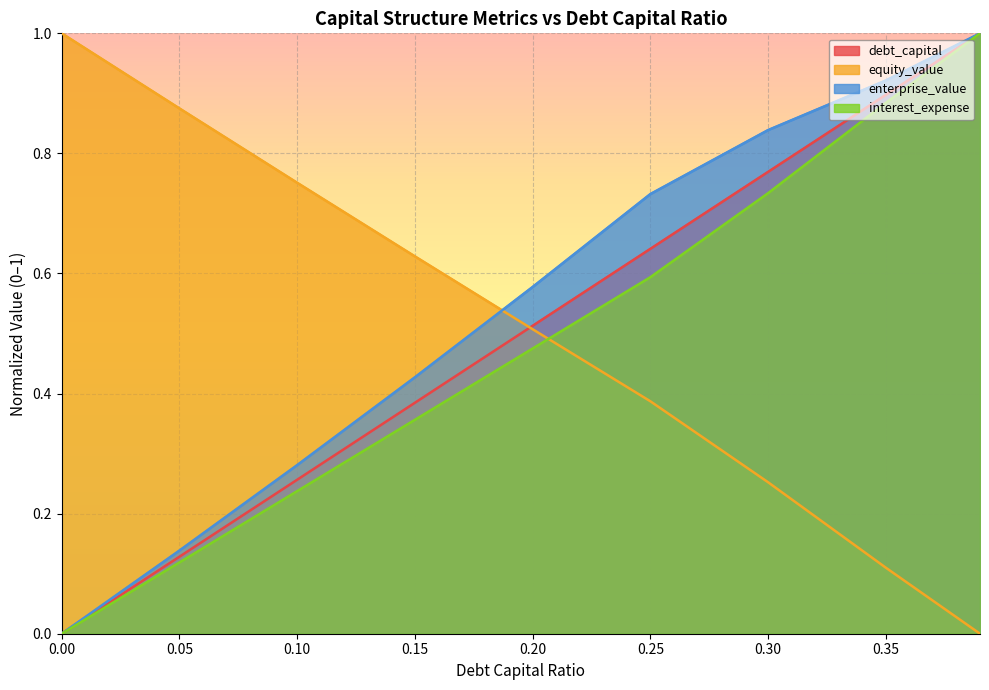

Which series has the largest range (max minus min)?

equity_value